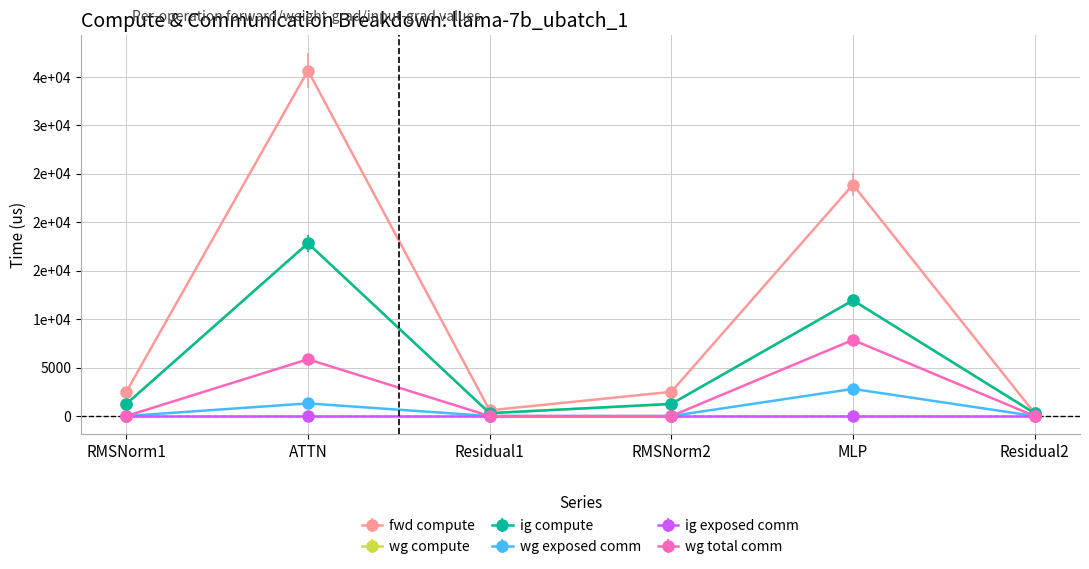

Is this an area chart (filled region under the line)?

No